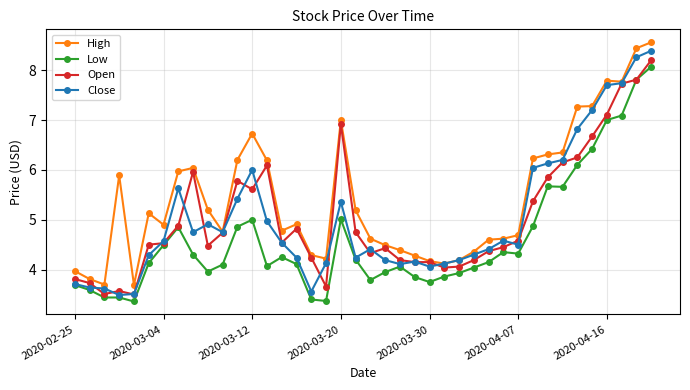

What is the minimum value for High?

3.7